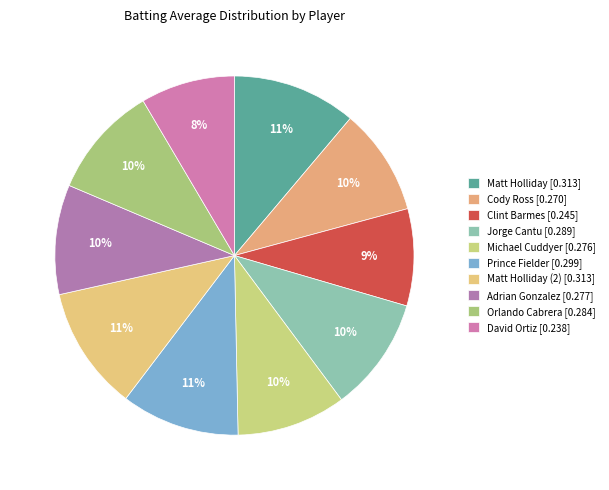

To the nearest percent, what is the difference between the largest and smallest slice percentages?

3%